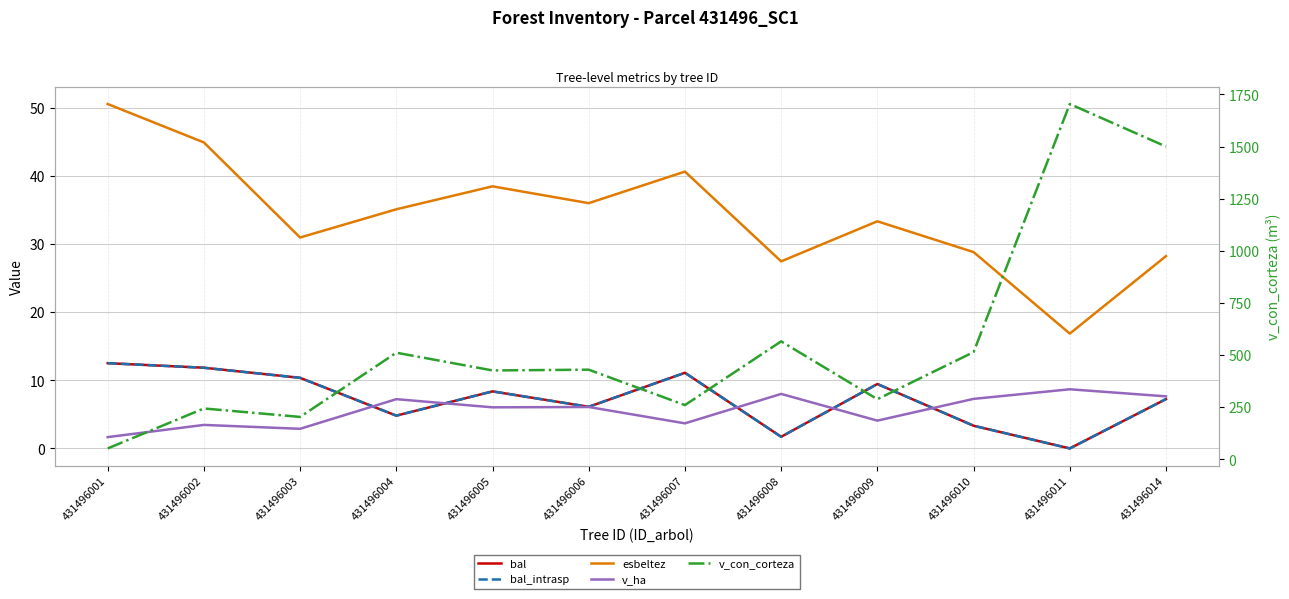

Reading left to right, list all the values displayed in this chart.

bal: 431496001=12.5	431496002=11.8	431496003=10.4	431496004=4.8	431496005=8.4	431496006=6.1	431496007=11.1	431496008=1.7	431496009=9.4	431496010=3.3	431496011=0.0	431496014=7.2
bal_intrasp: 431496001=12.5	431496002=11.8	431496003=10.4	431496004=4.8	431496005=8.4	431496006=6.1	431496007=11.1	431496008=1.7	431496009=9.4	431496010=3.3	431496011=0.0	431496014=7.2
esbeltez: 431496001=50.5	431496002=44.9	431496003=30.9	431496004=35.1	431496005=38.5	431496006=36.0	431496007=40.6	431496008=27.4	431496009=33.3	431496010=28.8	431496011=16.9	431496014=28.2
v_ha: 431496001=1.7	431496002=3.5	431496003=2.9	431496004=7.2	431496005=6.0	431496006=6.1	431496007=3.7	431496008=8.0	431496009=4.1	431496010=7.3	431496011=8.7	431496014=7.6
v_con_corteza: 431496001=52.3	431496002=243.9	431496003=203.4	431496004=511.3	431496005=426.2	431496006=429.9	431496007=260.1	431496008=565.7	431496009=288.3	431496010=514.1	431496011=1703.9	431496014=1499.9